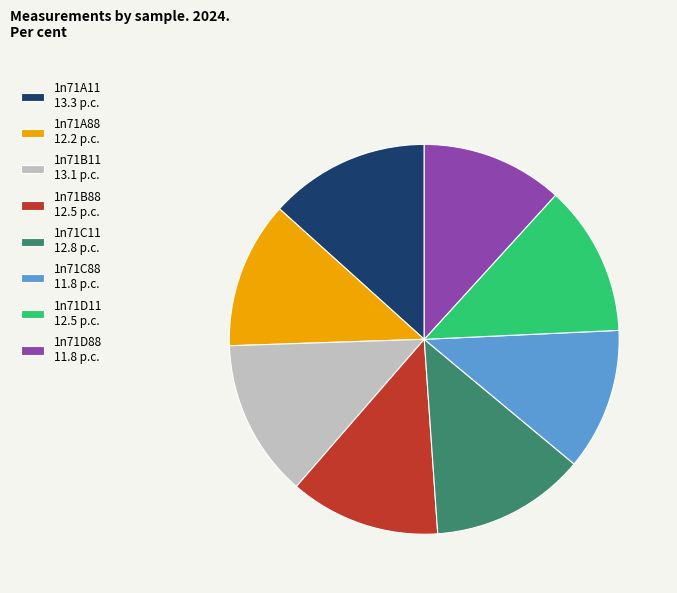

Is there a majority slice in this chart?

No